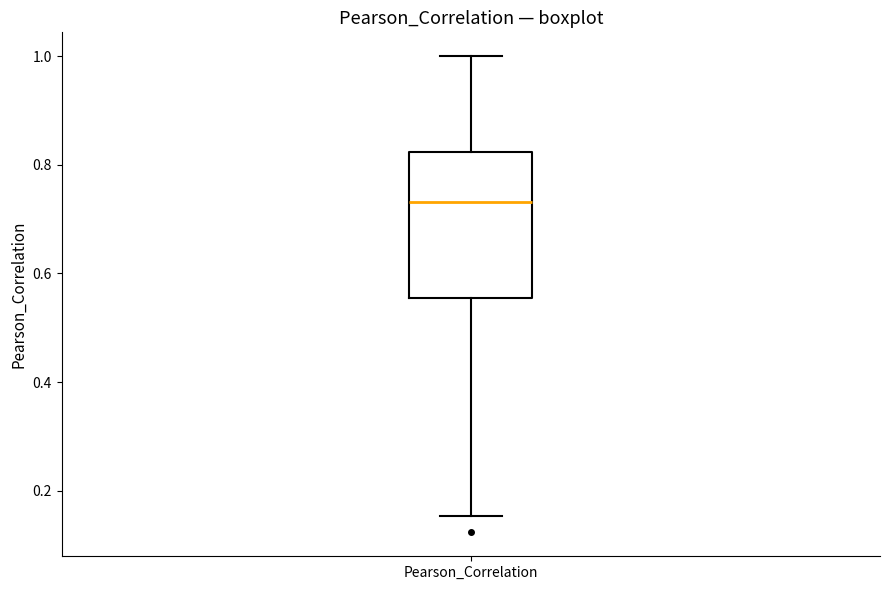

Read this box plot against the y-axis: the position of the median line, the range covered by the box, and the ends of both whiskers. The values are not printed on the chart, so give them approximately, as read against the axis.

median 0.74, box 0.56 to 0.82, whiskers 0.16 to 1.00